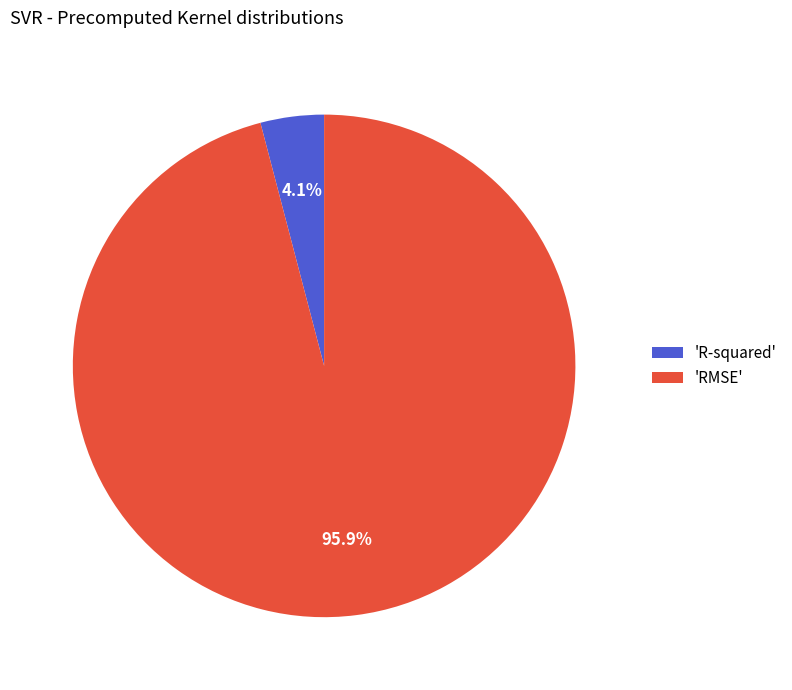

Between 'R-squared' and 'RMSE', which is larger?

'RMSE'